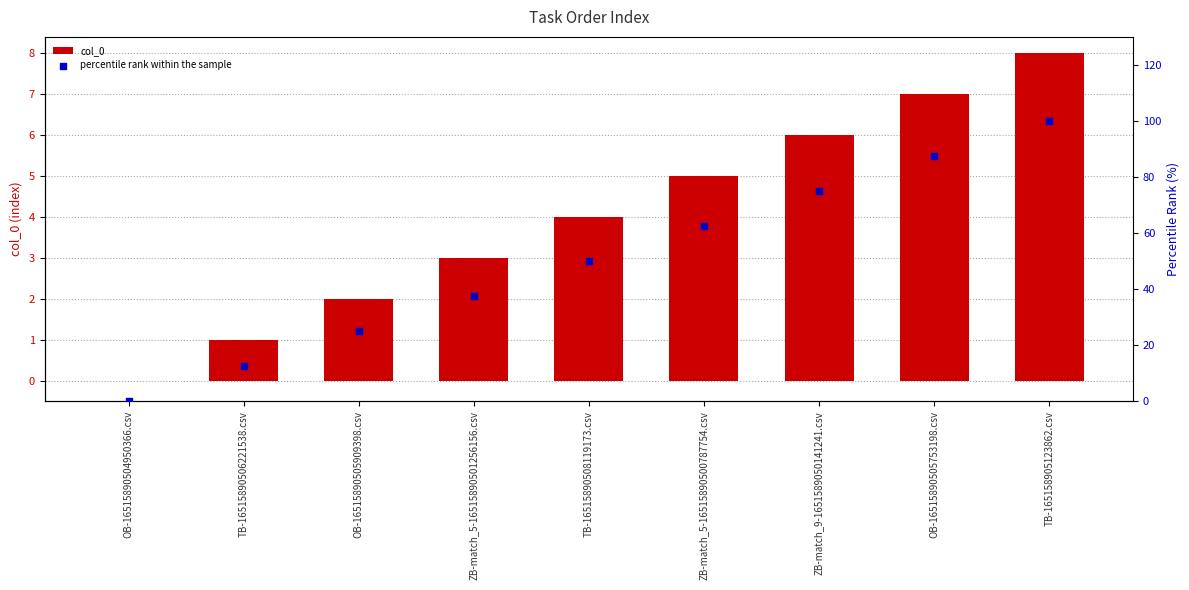

Is the value of percentile rank within the sample at ZB-match_5-16515890500787754.csv greater than the value of col_0 at OB-16515890504950366.csv?

Yes